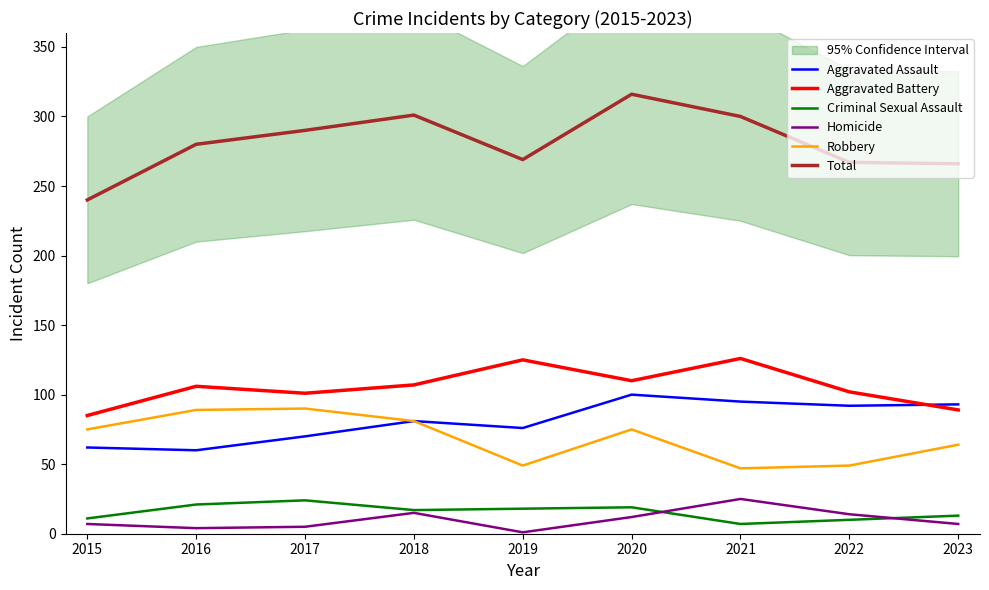

Reading right to left, transcribe all the data shown in this chart.

Aggravated Assault: 2023=93	2022=92	2021=95	2020=100	2019=76	2018=81	2017=70	2016=60	2015=62
Aggravated Battery: 2023=89	2022=102	2021=126	2020=110	2019=125	2018=107	2017=101	2016=106	2015=85
Criminal Sexual Assault: 2023=13	2022=10	2021=7	2020=19	2019=18	2018=17	2017=24	2016=21	2015=11
Homicide: 2023=7	2022=14	2021=25	2020=12	2019=1	2018=15	2017=5	2016=4	2015=7
Robbery: 2023=64	2022=49	2021=47	2020=75	2019=49	2018=81	2017=90	2016=89	2015=75
Total: 2023=266	2022=267	2021=300	2020=316	2019=269	2018=301	2017=290	2016=280	2015=240